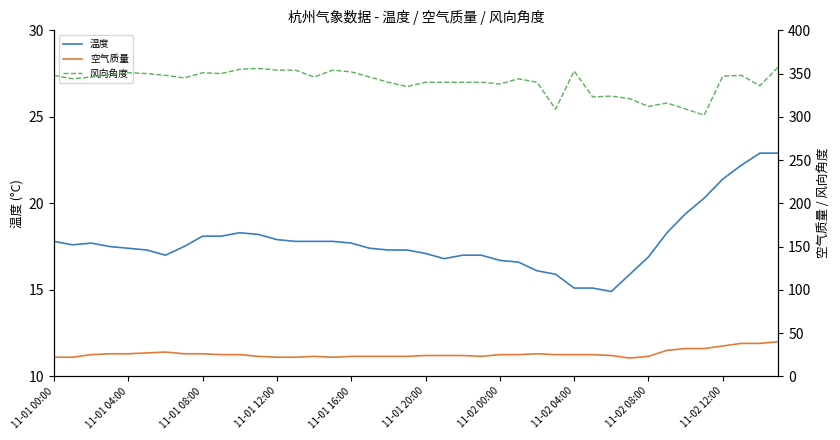

How many categories are shown in the chart?

40